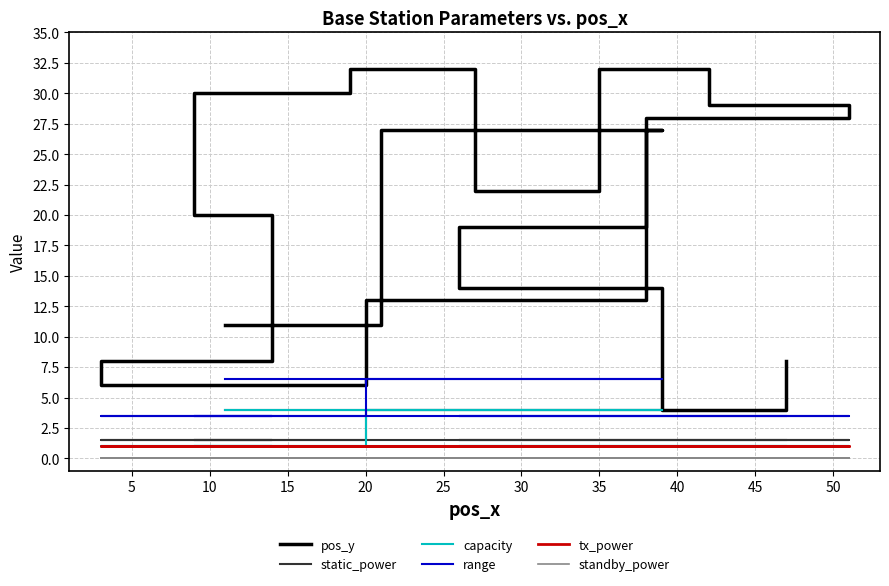

Which series has the largest range (max minus min)?

pos_y